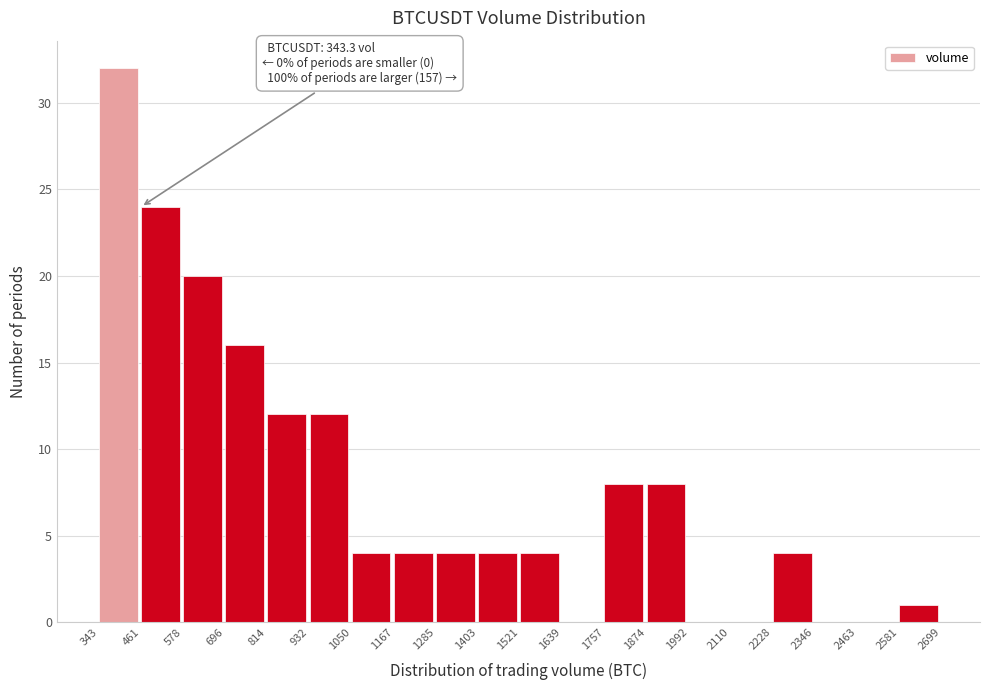

Which range on the x-axis has the tallest bar?

343 to 461